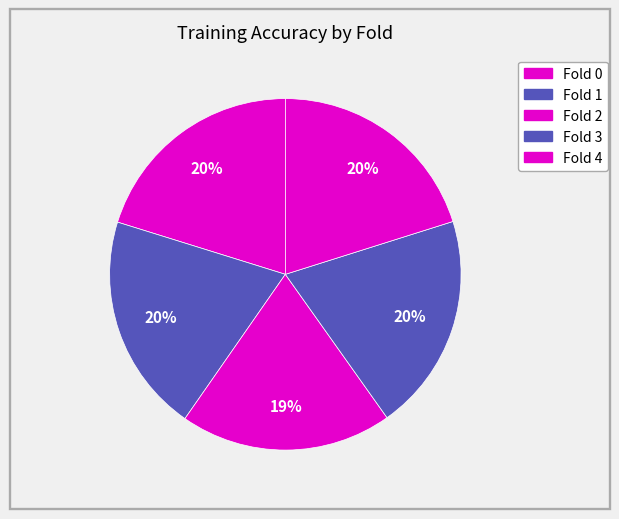

Is Fold 4 the majority of the pie?

No